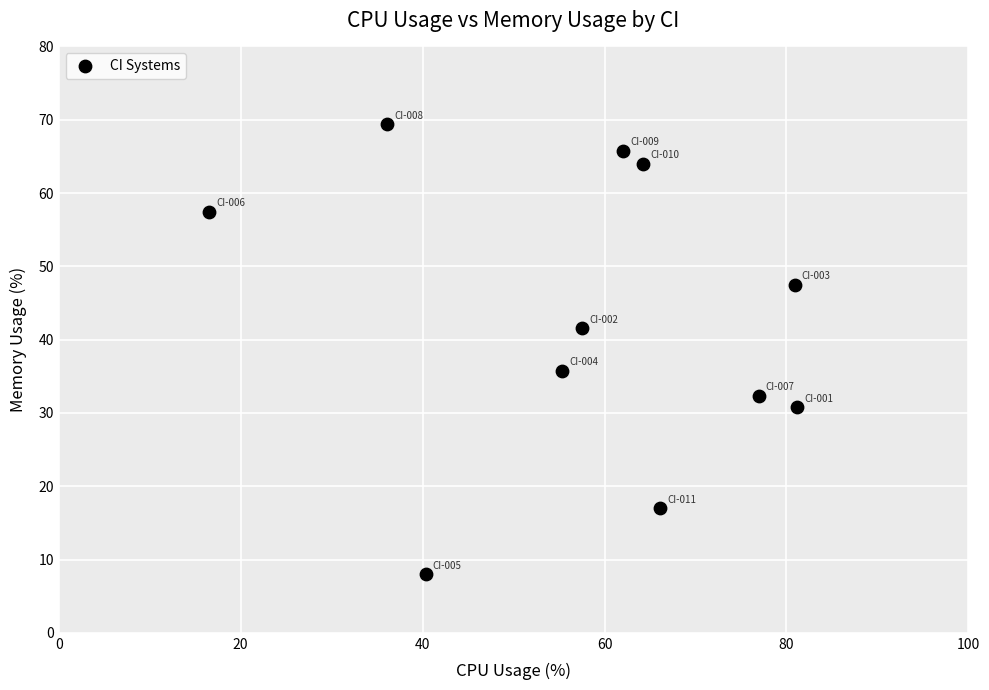

What is the range of Y values (max minus min)?

61.4